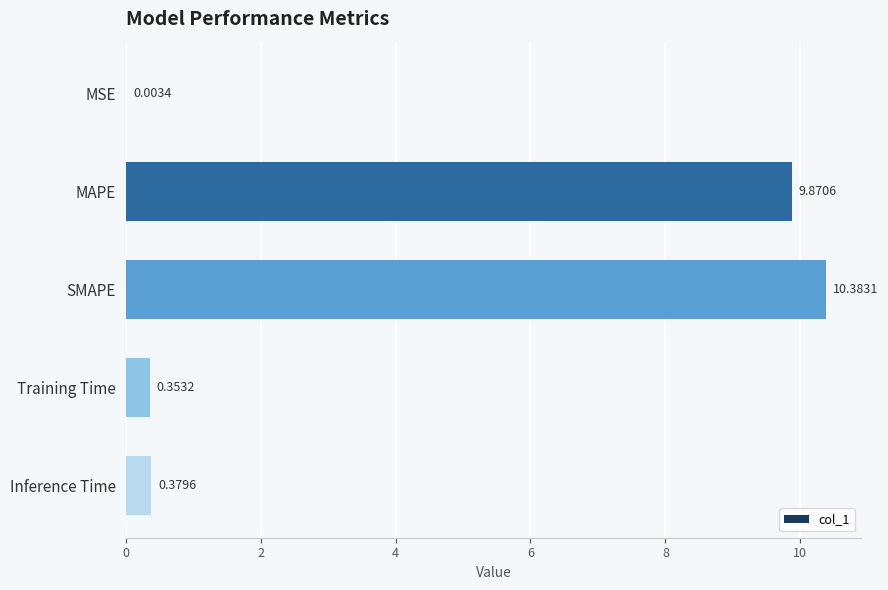

Are the bars horizontal?

Yes